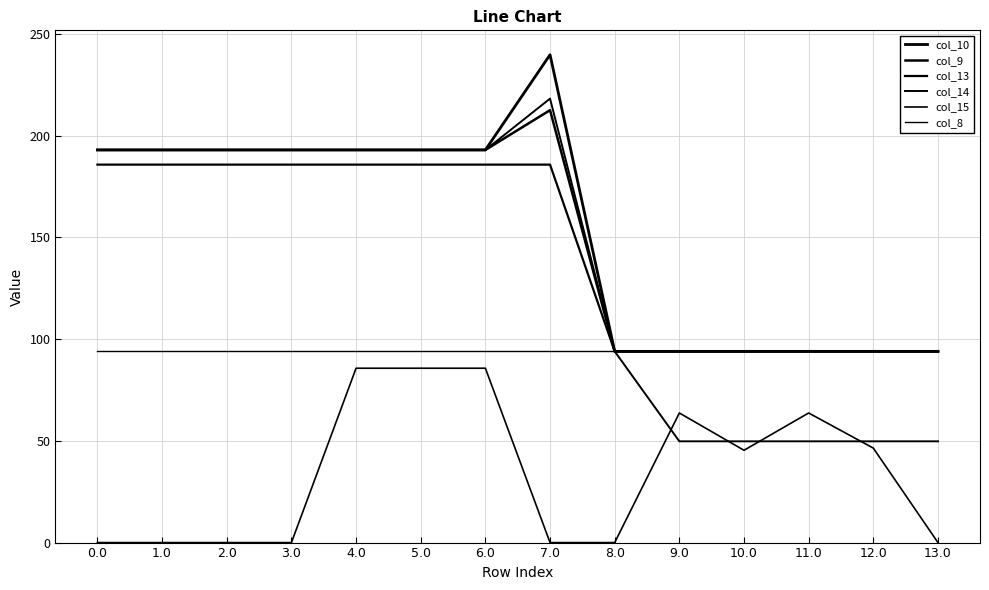

Does the chart display data point markers on the line(s)?

No